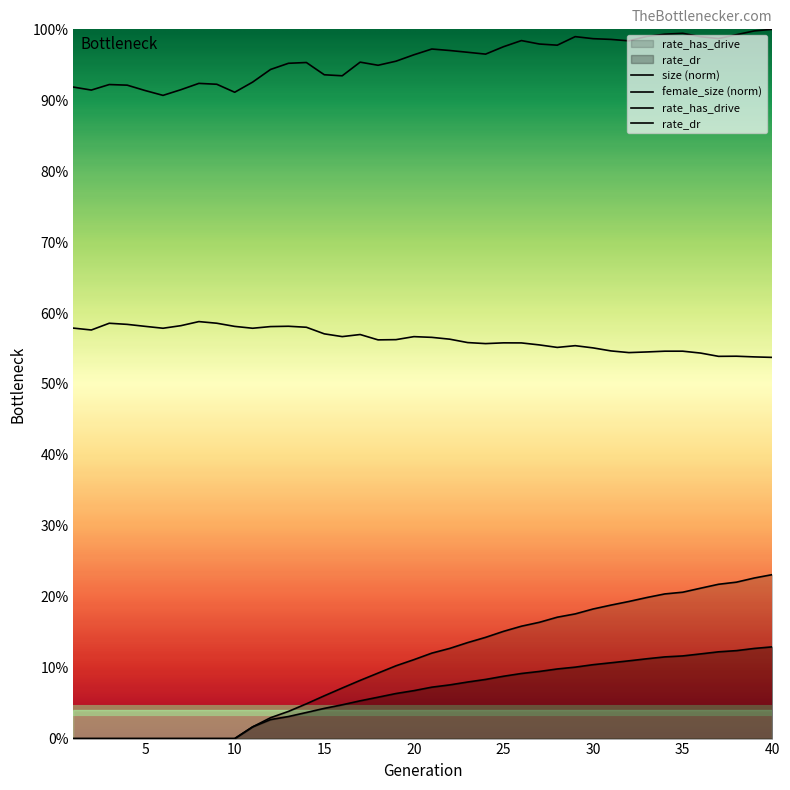

The value of size at 3 is 0.5. True or false?

False